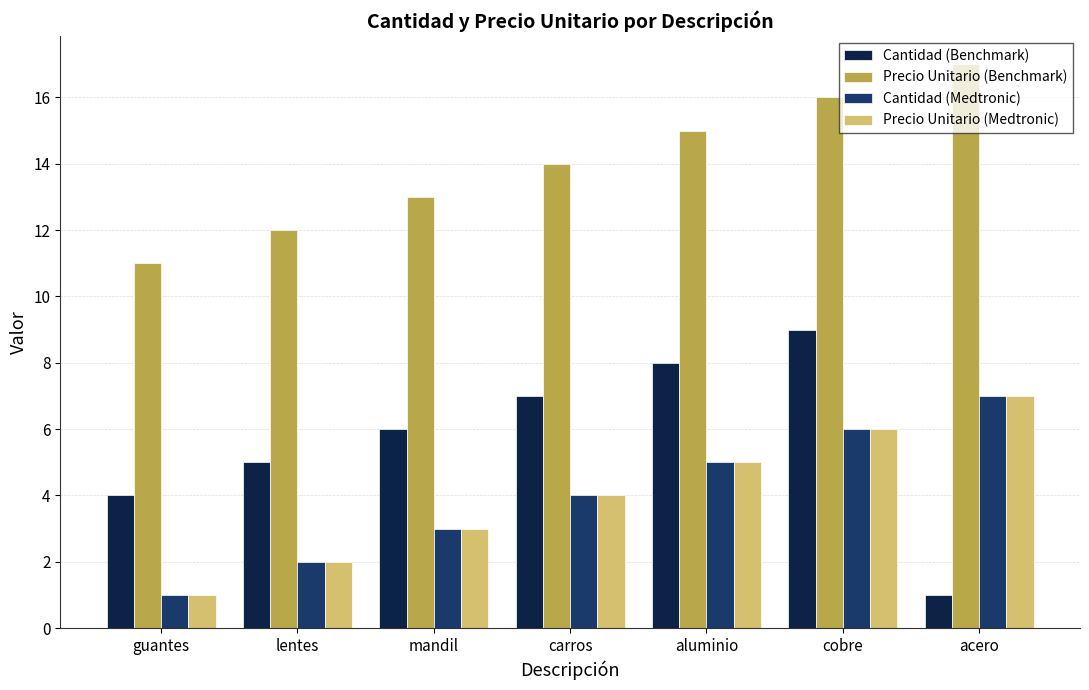

True or false: Precio Unitario (Medtronic) has a value of 0 at guantes.

False